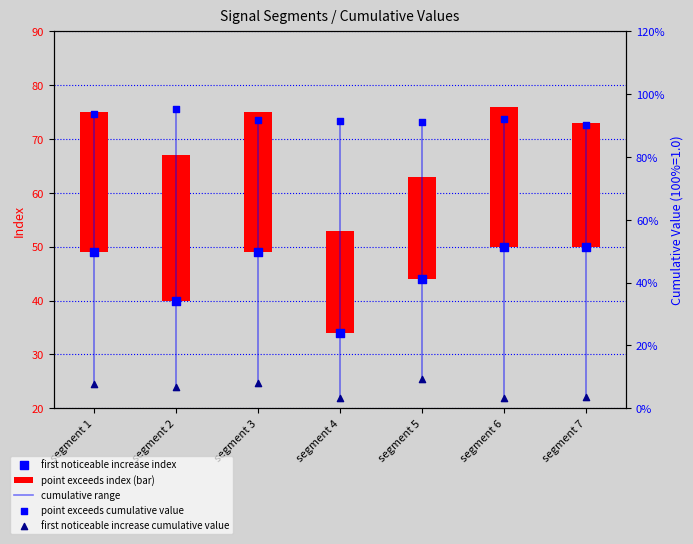

Which has a higher value, segment 3 or segment 1?

segment 3